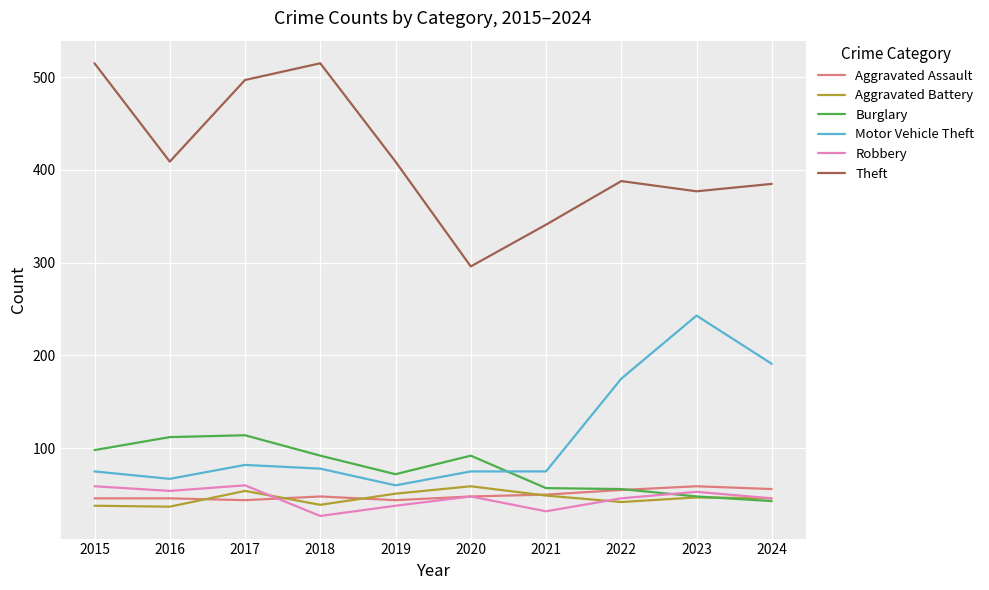

What is the minimum value for Aggravated Assault?

44